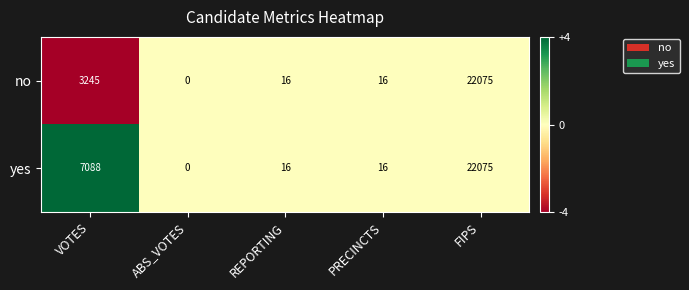

Which series changed the most between VOTES and PRECINCTS?

yes